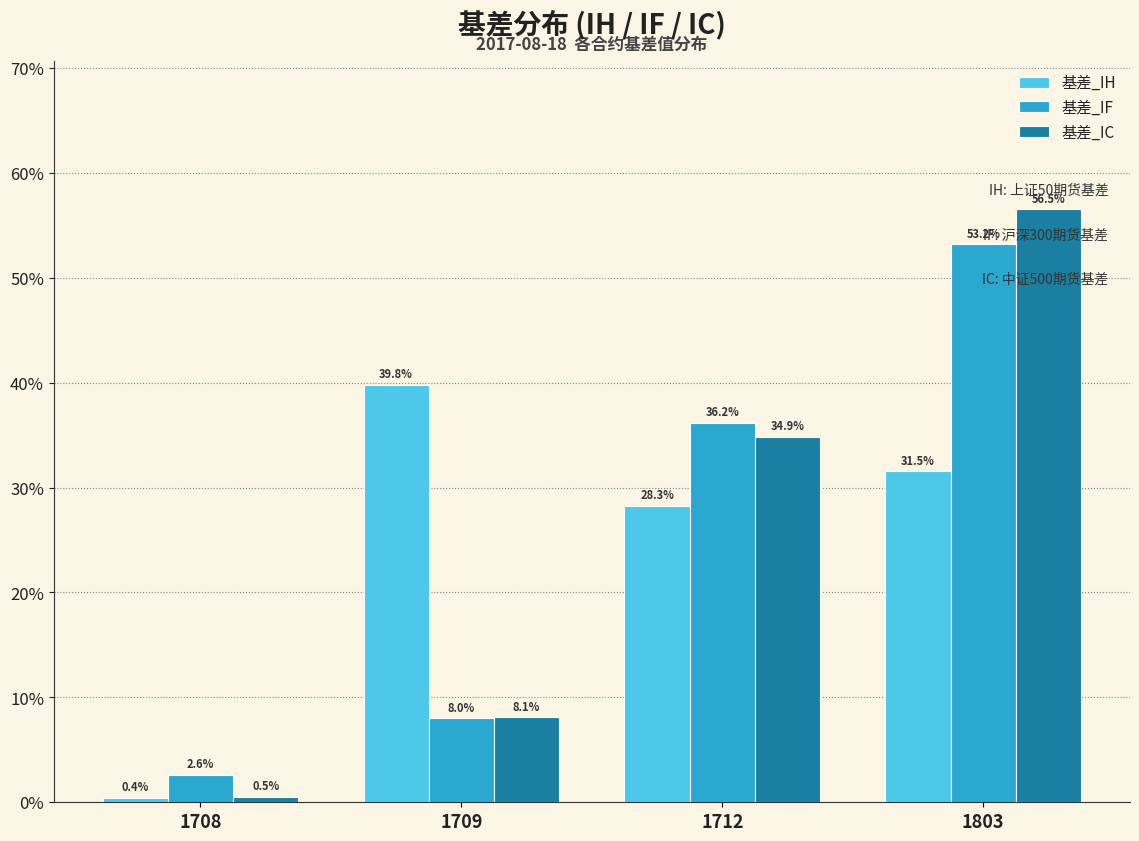

Reading left to right, extract all data points from this chart.

基差_IH: 1708=0.4	1709=39.8	1712=28.3	1803=31.5
基差_IF: 1708=2.6	1709=8.0	1712=36.2	1803=53.2
基差_IC: 1708=0.5	1709=8.1	1712=34.9	1803=56.5